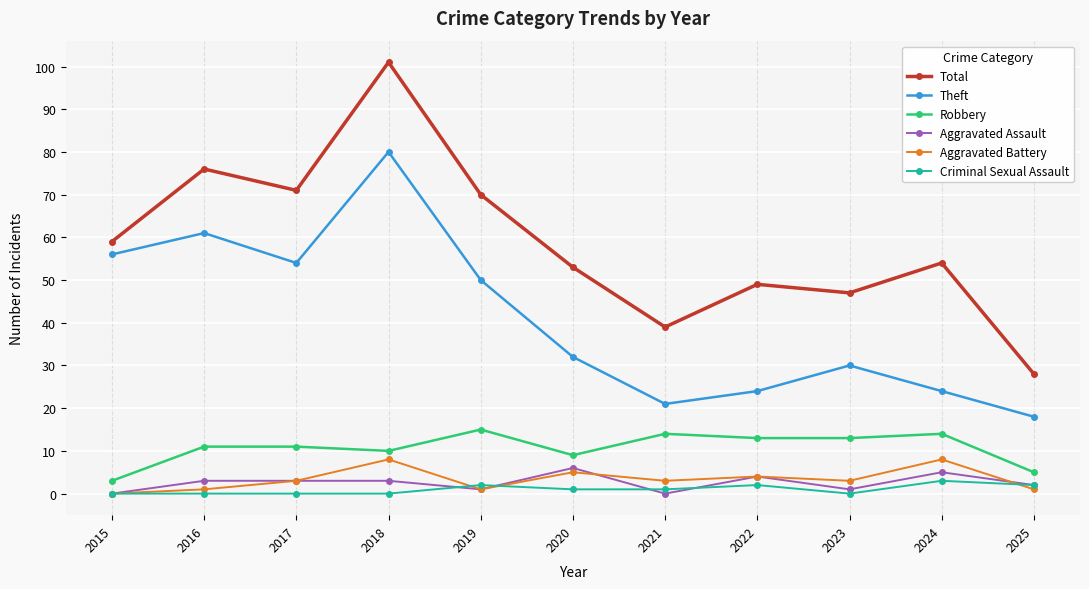

Which series changed the most between 2021 and 2023?

Theft